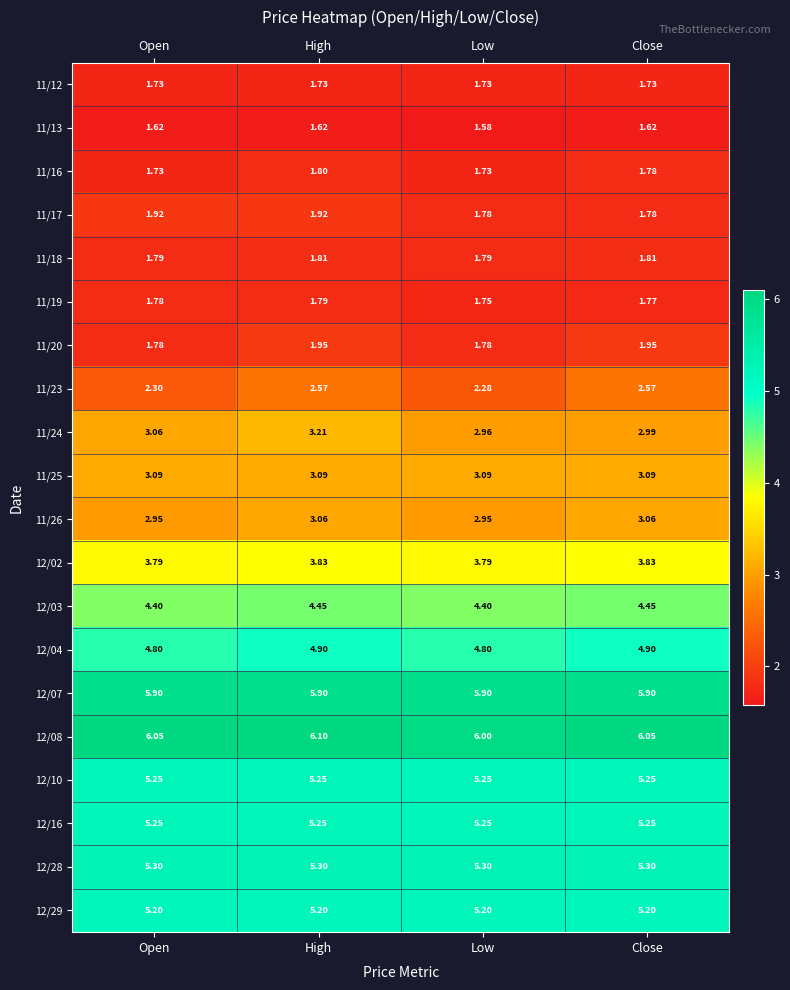

Which series has the widest spread of values?

11/23